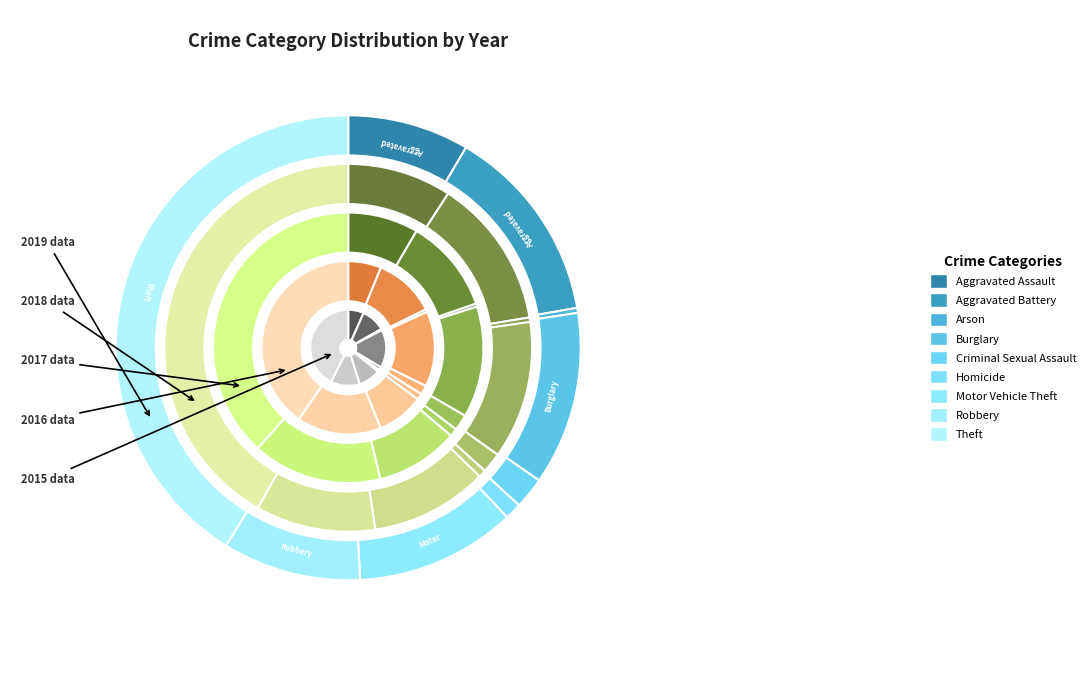

Rank the categories by value from lowest to highest.

Arson, Homicide, Criminal Sexual Assault, Aggravated Assault, Motor Vehicle Theft, Aggravated Battery, Robbery, Burglary, Theft